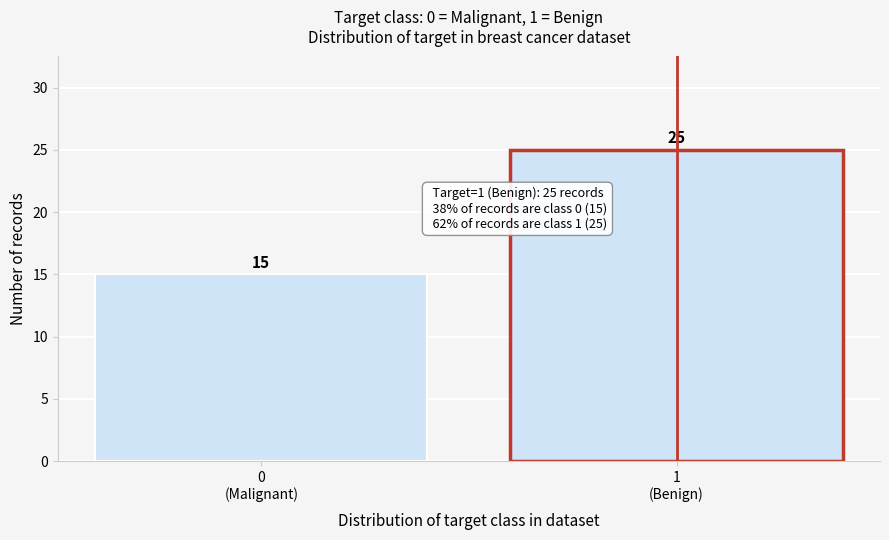

Reading left to right, what are all the values shown in this chart?

15	25